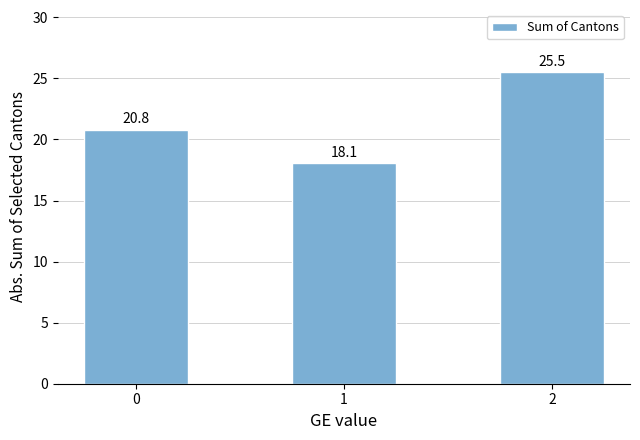

Are the bars grouped side by side (vs. stacked)?

No